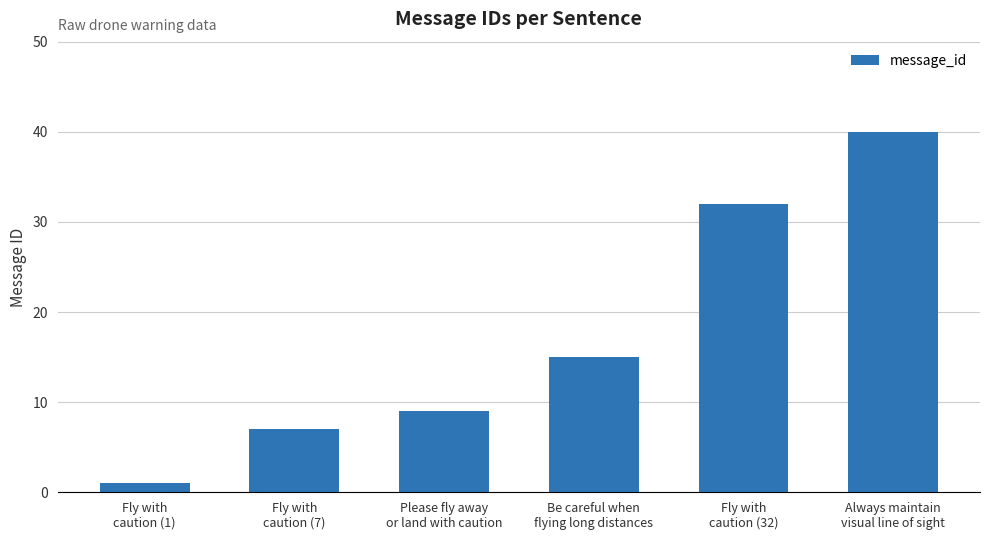

Which label corresponds to the largest value in the chart?

Always maintain
visual line of sight